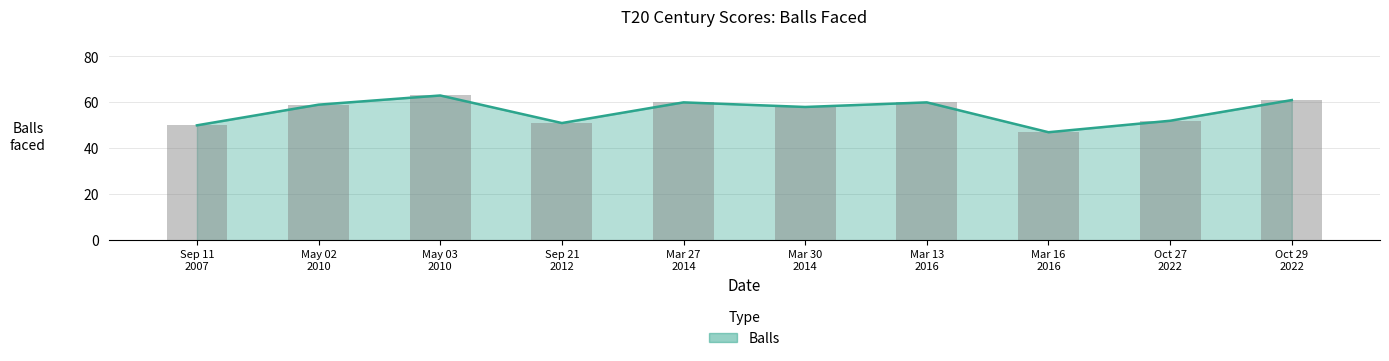

Is it true that the value at 2010-05-02 is 59?

True